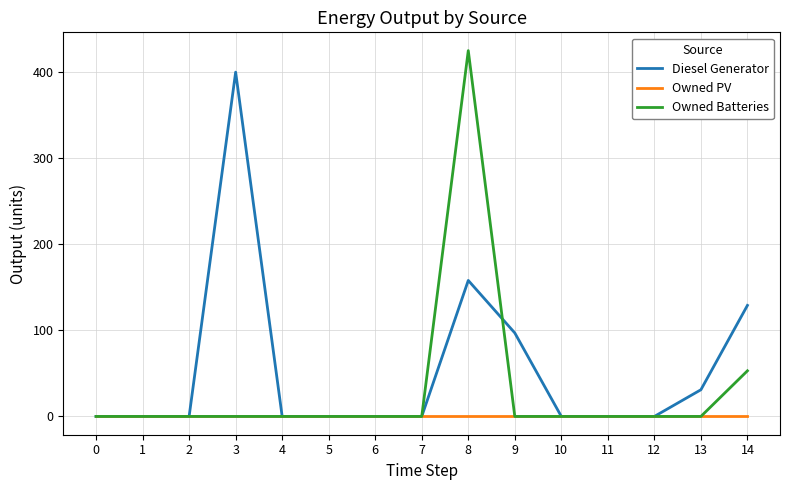

The Owned PV series shows 0 at 3. True or false?

True